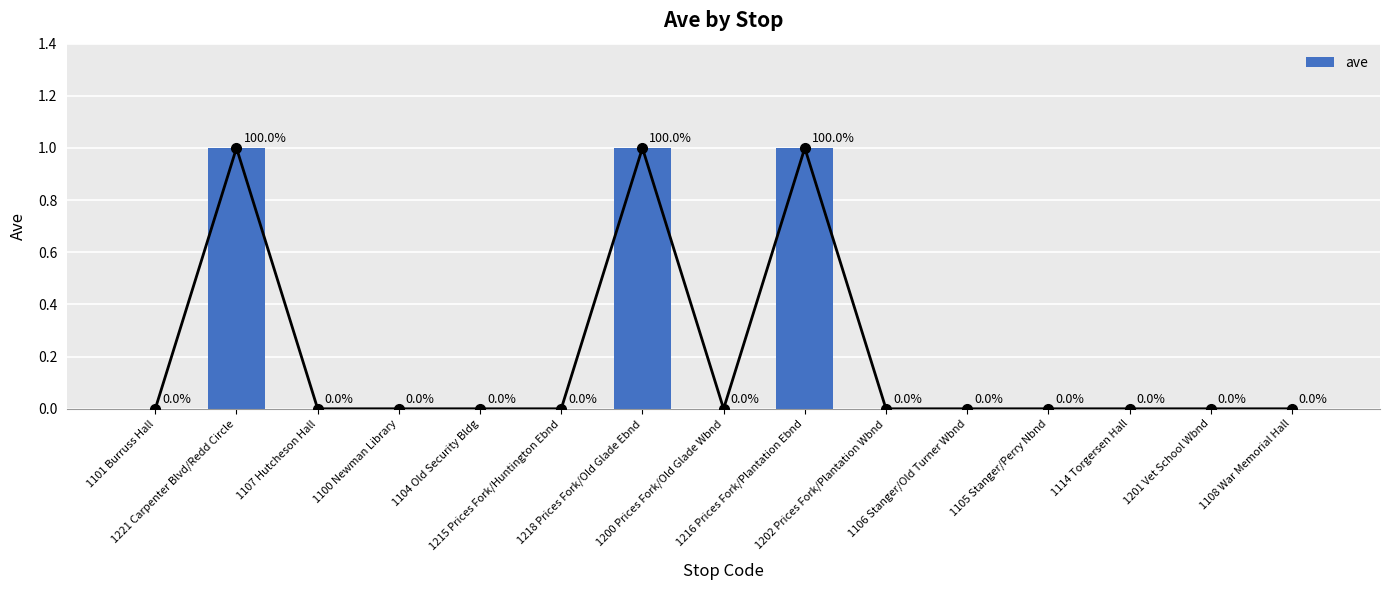

Are the bars horizontal?

No